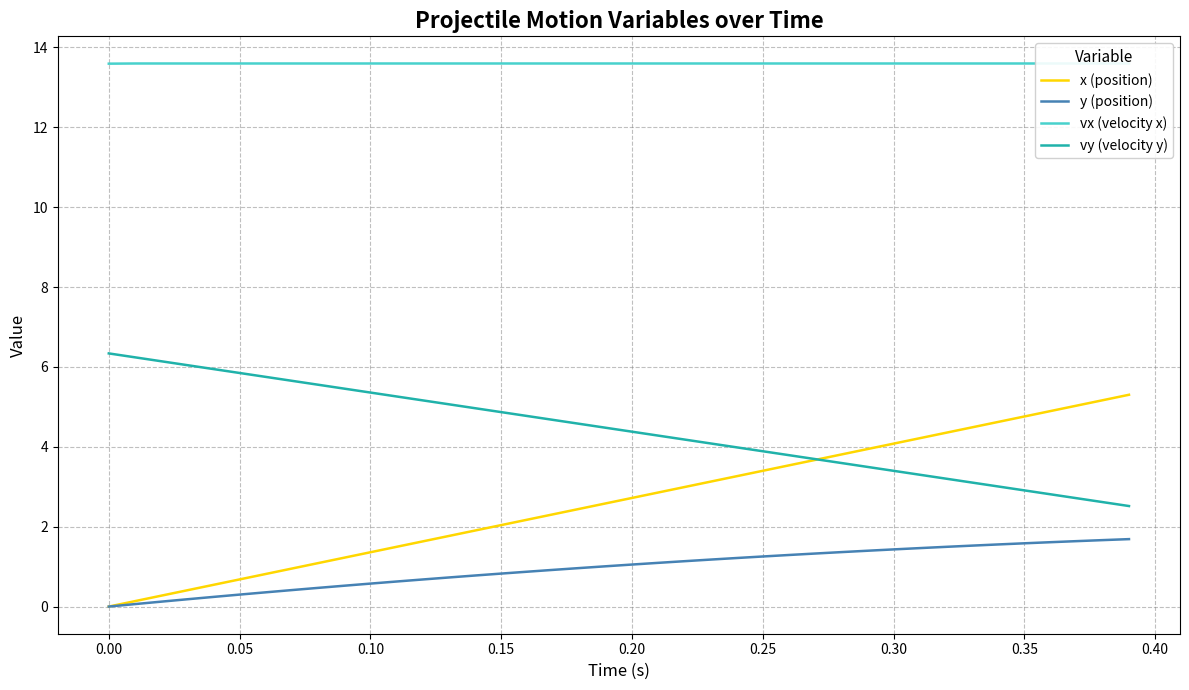

How many values in y (position) are above zero?

39